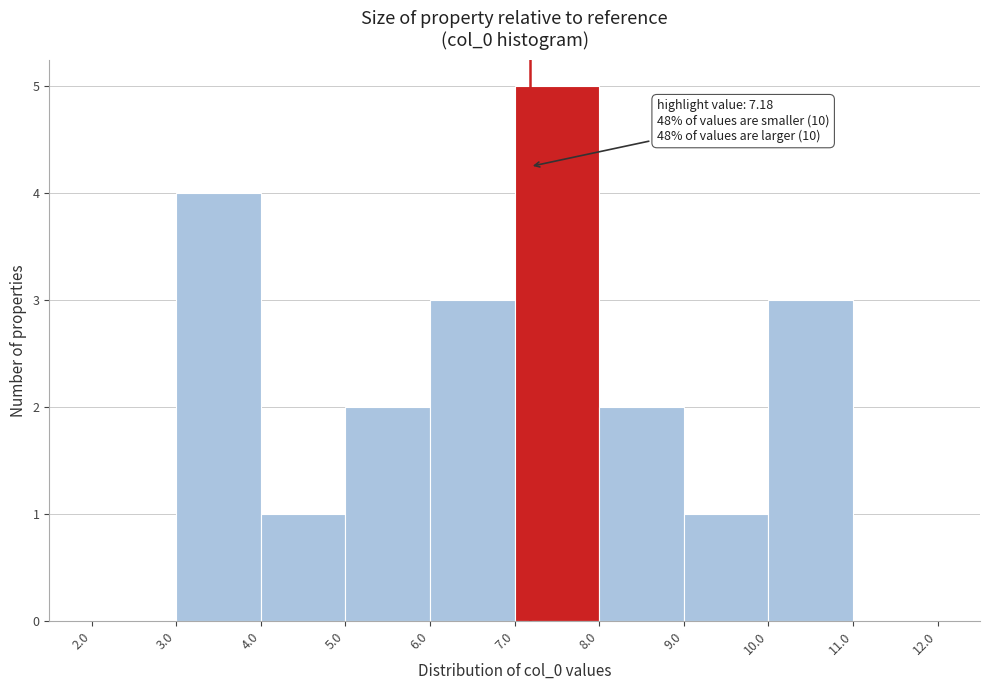

Which range on the x-axis has the tallest bar?

7.0 to 8.0